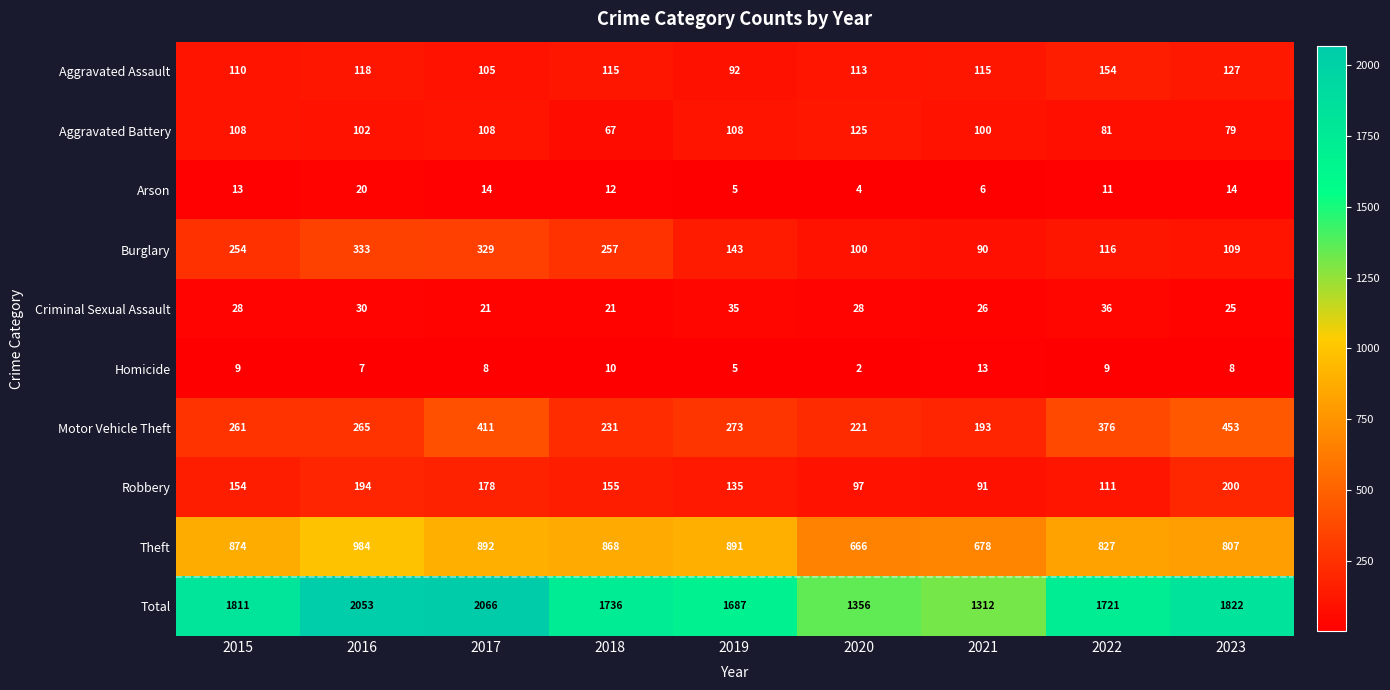

Which series changed the most between 2015 and 2021?

Total